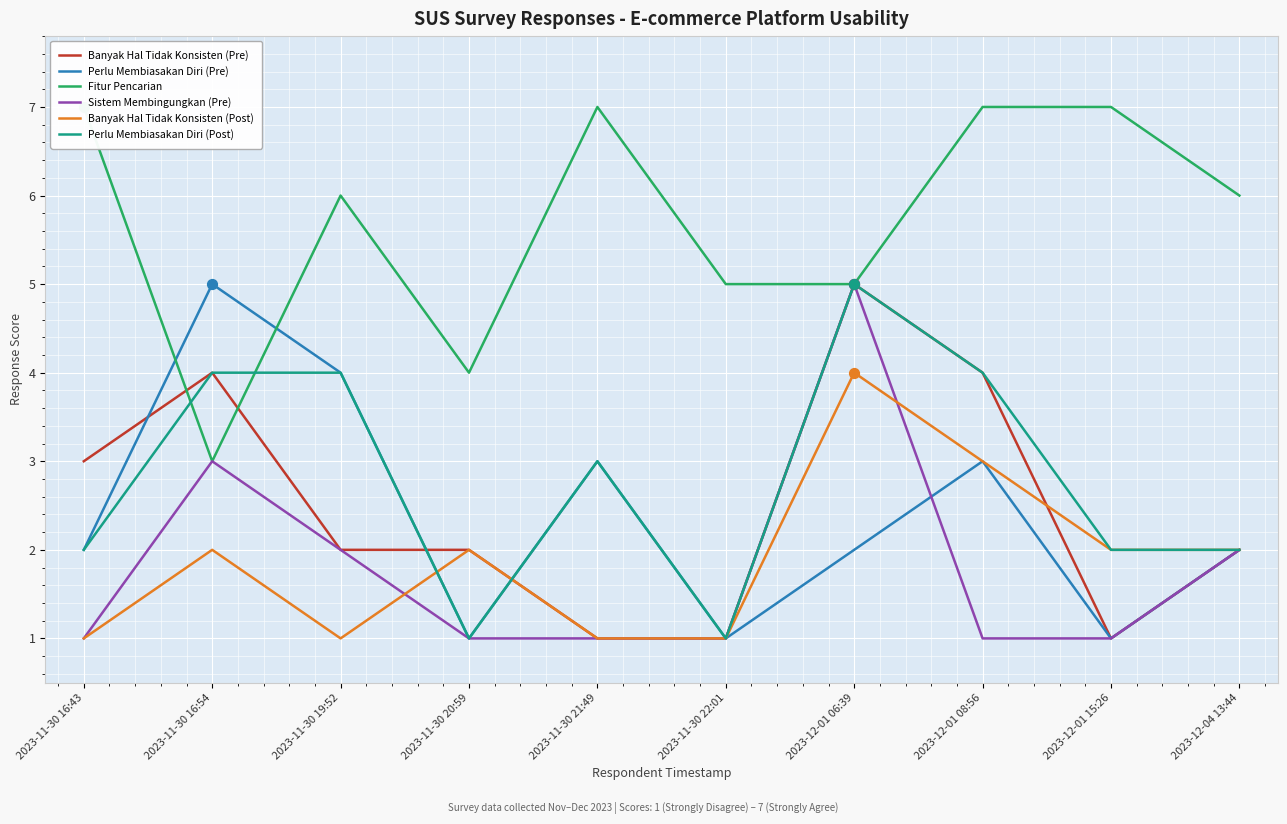

Is the value of Banyak Hal Tidak Konsisten (Post) at 2023-11-30 22:01 greater than the value of Sistem Membingungkan (Pre) at 2023-12-01 15:26?

No